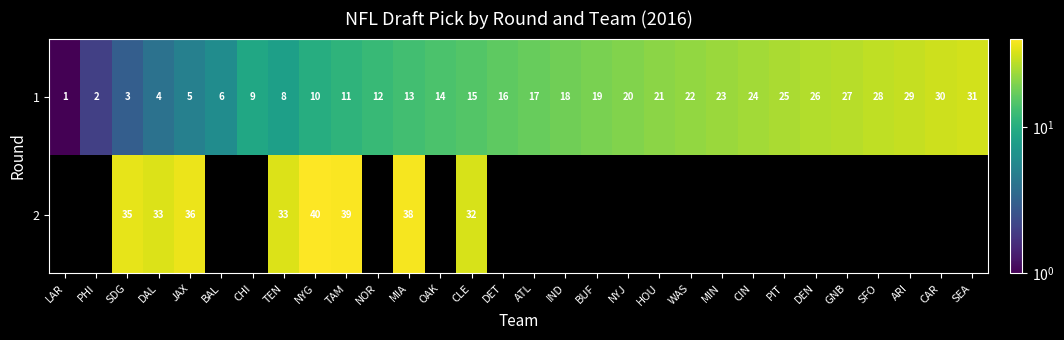

At which label does 1 reach its minimum?

LAR